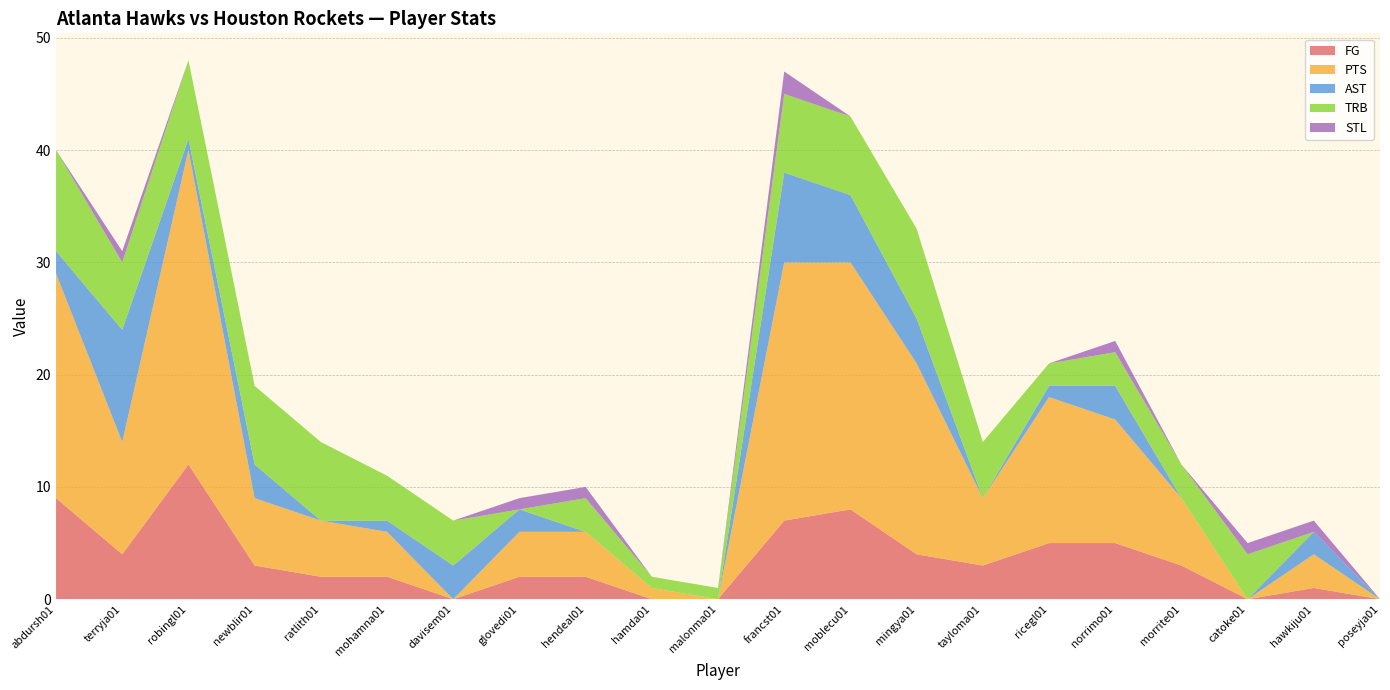

Reading left to right, extract all data points from this chart.

FG: abdursh01=9	terryja01=4	robingl01=12	newblir01=3	ratlith01=2	mohamna01=2	davisem01=0	glovedi01=2	hendeal01=2	hamda01=0	malonma01=0	francst01=7	moblecu01=8	mingya01=4	tayloma01=3	ricegl01=5	norrimo01=5	morrite01=3	catoke01=0	hawkiju01=1	poseyja01=0
PTS: abdursh01=20	terryja01=10	robingl01=28	newblir01=6	ratlith01=5	mohamna01=4	davisem01=0	glovedi01=4	hendeal01=4	hamda01=1	malonma01=0	francst01=23	moblecu01=22	mingya01=17	tayloma01=6	ricegl01=13	norrimo01=11	morrite01=6	catoke01=0	hawkiju01=3	poseyja01=0
AST: abdursh01=2	terryja01=10	robingl01=1	newblir01=3	ratlith01=0	mohamna01=1	davisem01=3	glovedi01=2	hendeal01=0	hamda01=0	malonma01=0	francst01=8	moblecu01=6	mingya01=4	tayloma01=0	ricegl01=1	norrimo01=3	morrite01=0	catoke01=0	hawkiju01=2	poseyja01=0
TRB: abdursh01=9	terryja01=6	robingl01=7	newblir01=7	ratlith01=7	mohamna01=4	davisem01=4	glovedi01=0	hendeal01=3	hamda01=1	malonma01=1	francst01=7	moblecu01=7	mingya01=8	tayloma01=5	ricegl01=2	norrimo01=3	morrite01=3	catoke01=4	hawkiju01=0	poseyja01=0
STL: abdursh01=0	terryja01=1	robingl01=0	newblir01=0	ratlith01=0	mohamna01=0	davisem01=0	glovedi01=1	hendeal01=1	hamda01=0	malonma01=0	francst01=2	moblecu01=0	mingya01=0	tayloma01=0	ricegl01=0	norrimo01=1	morrite01=0	catoke01=1	hawkiju01=1	poseyja01=0